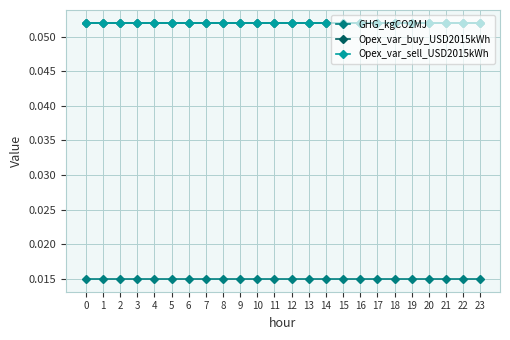

What is the maximum value shown in the chart?

0.1